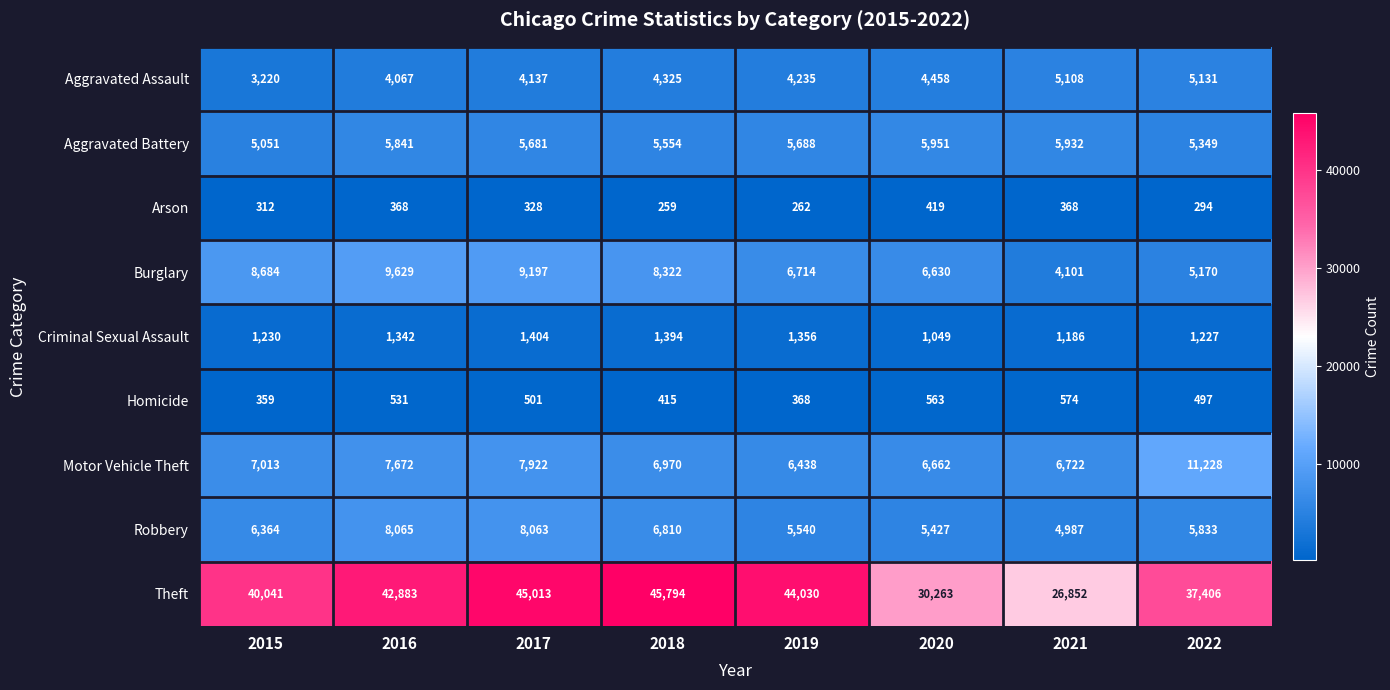

Which category has the lowest value in the Motor Vehicle Theft series?

2019